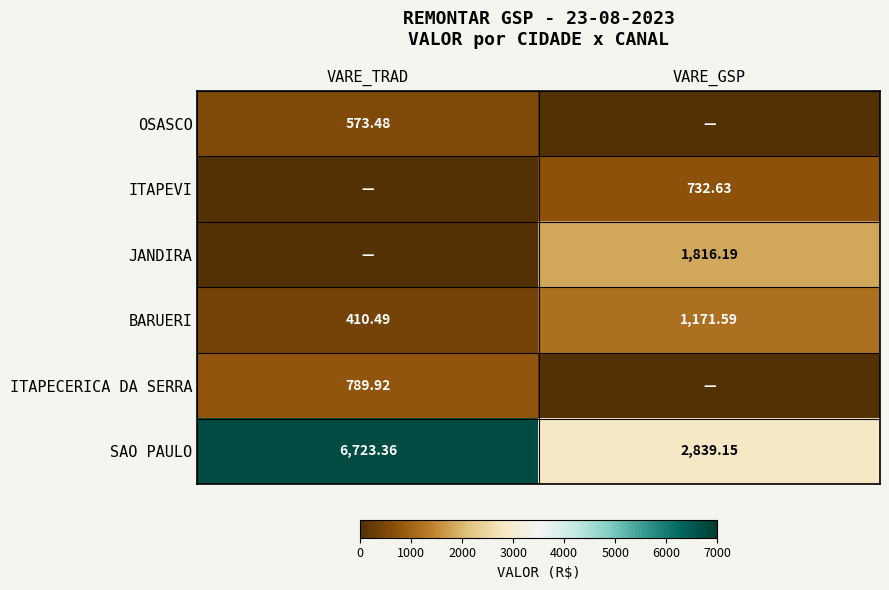

What is the difference between the maximum and minimum values in the SAO PAULO series?

3884.2